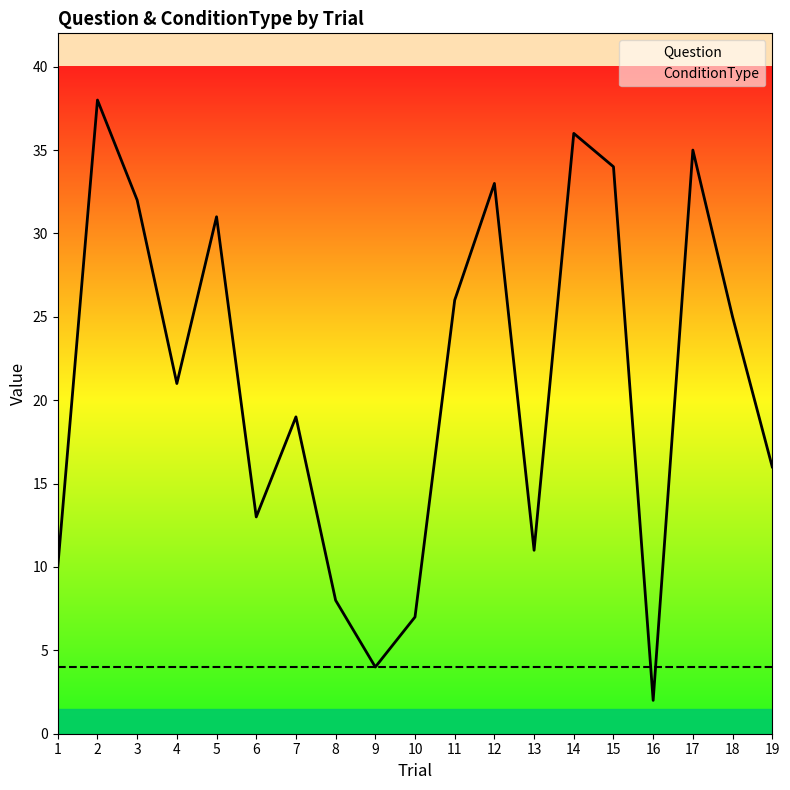

The value of ConditionType at 2 is 4. True or false?

True